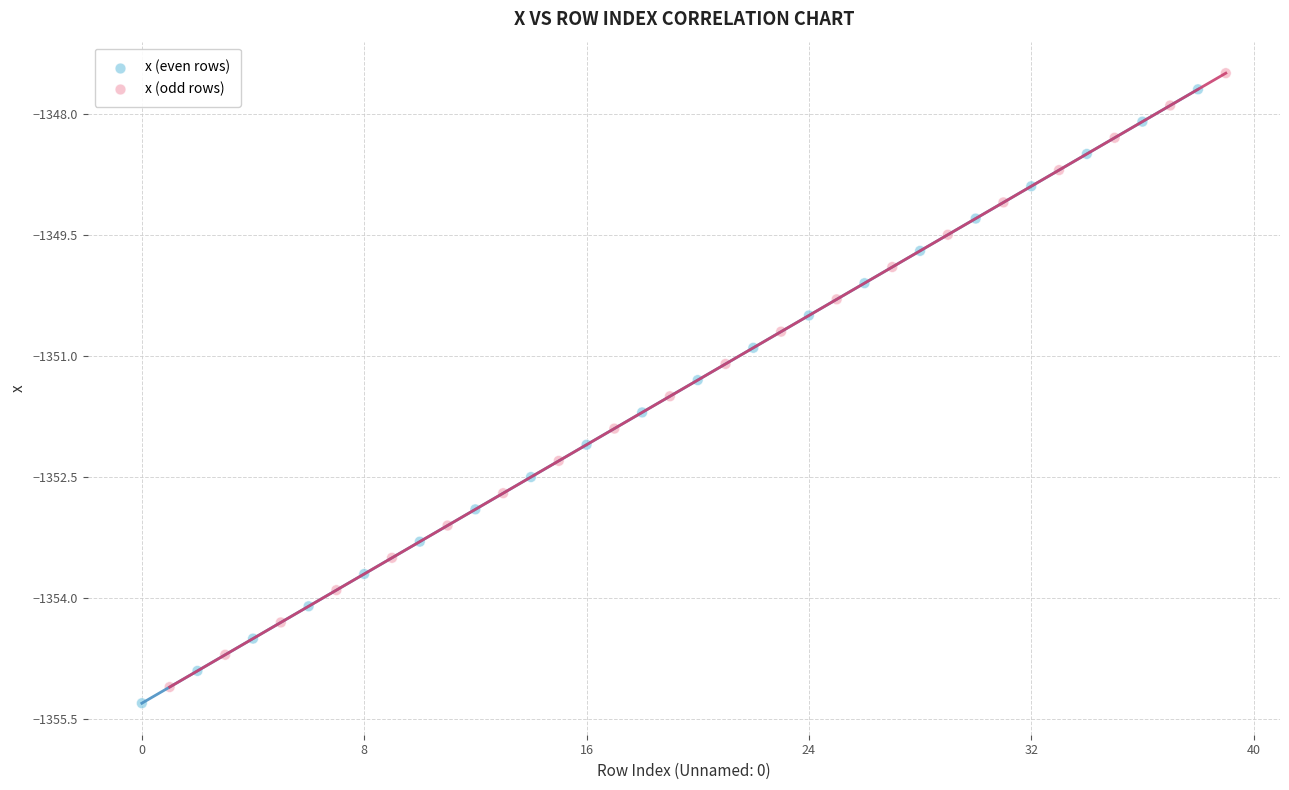

What are all the series names shown in the legend?

x (even rows), x (odd rows)